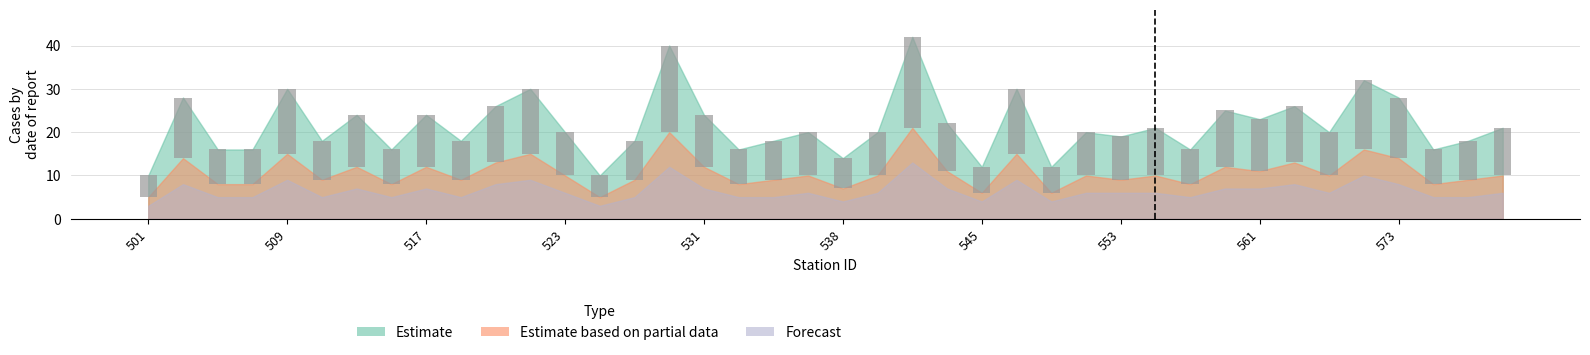

Is it true that Forecast equals 5 at 577?

True